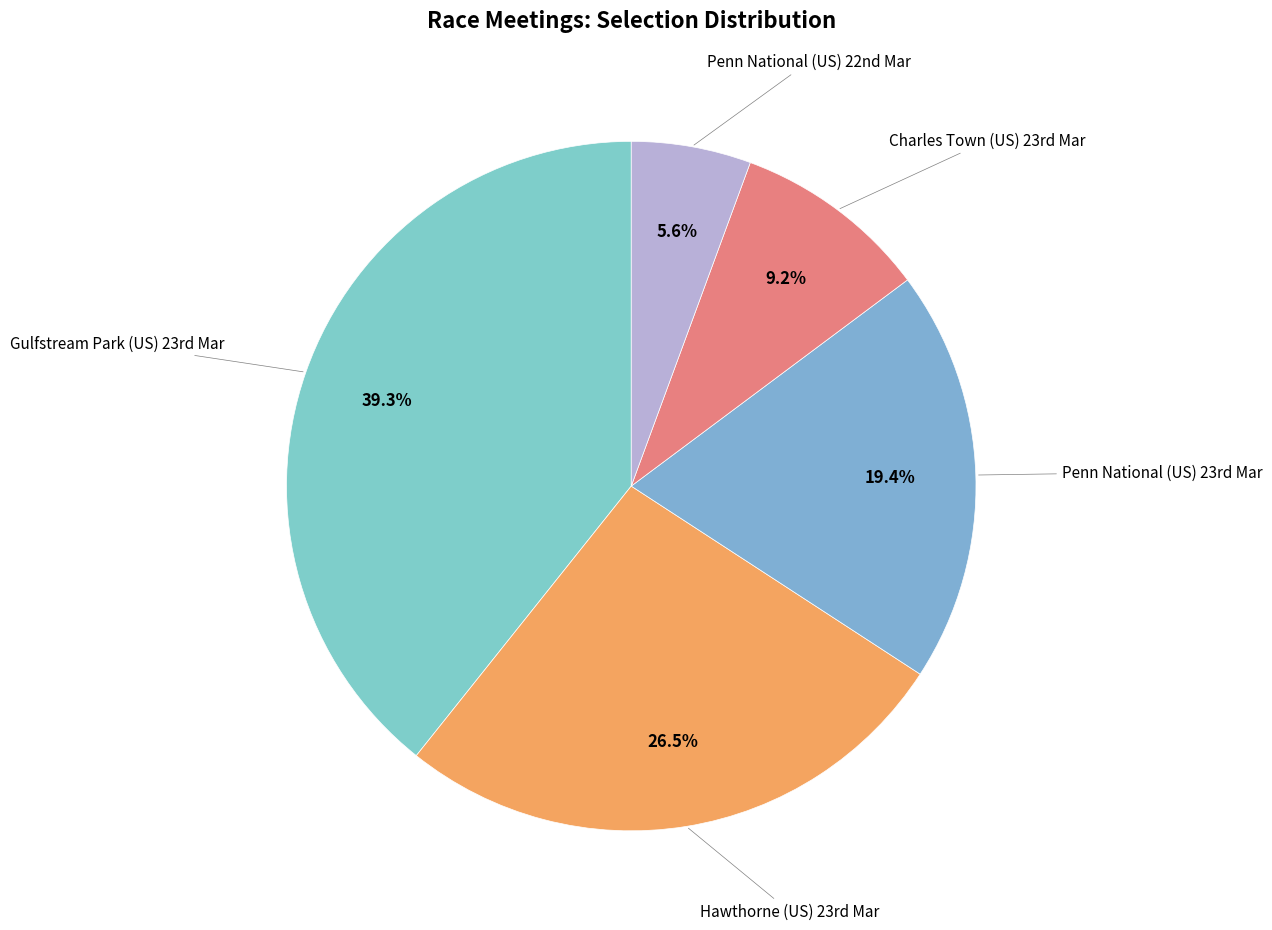

To the nearest percent, what is the average slice percentage?

20%